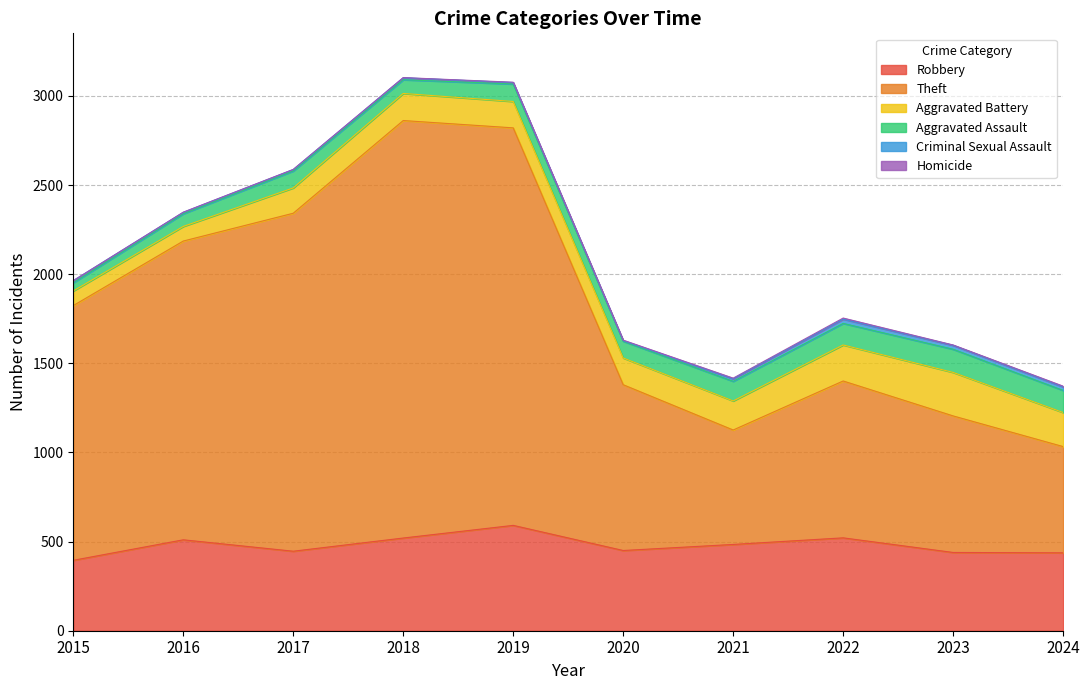

What is the sum of all Criminal Sexual Assault values?

130